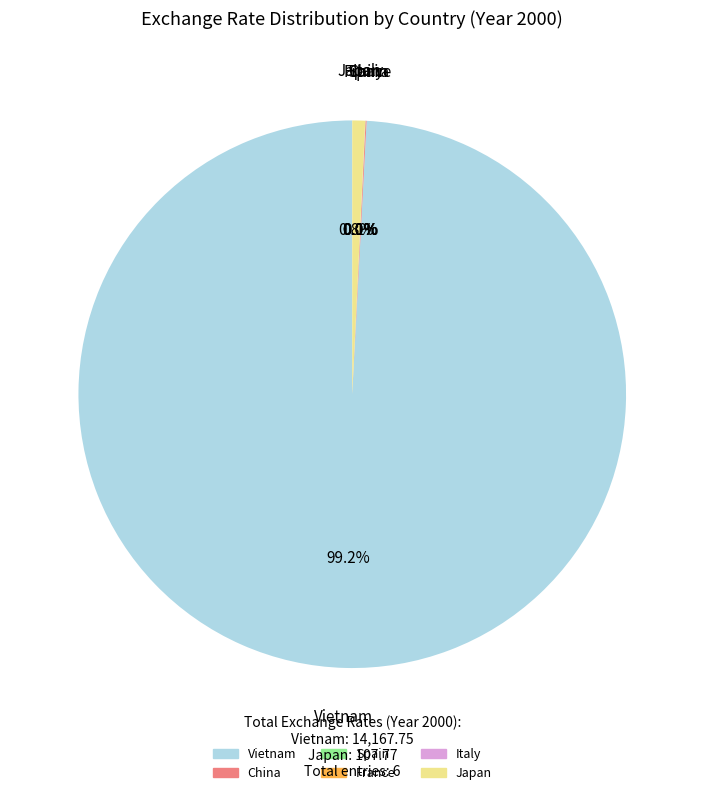

Which category has the biggest portion of the pie?

Vietnam